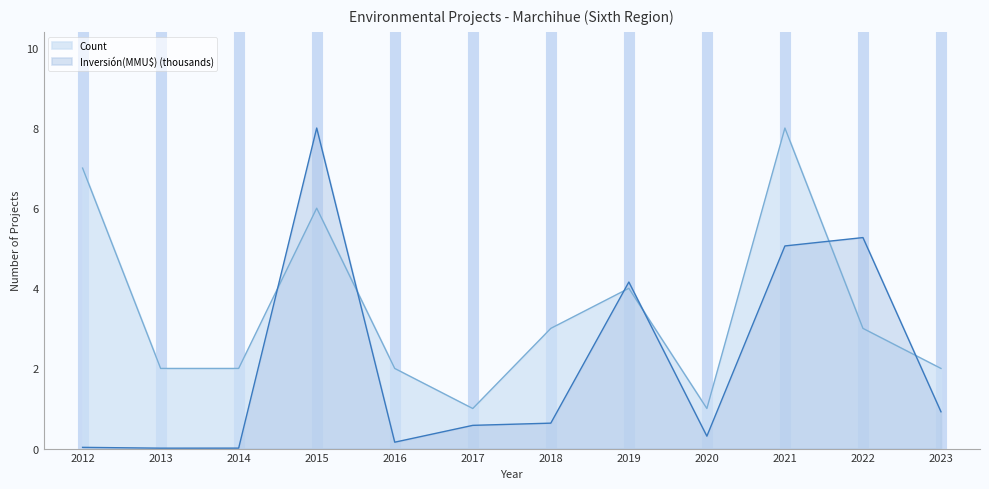

True or false: Inversión(MMU$) (thousands) and Count intersect in this chart.

True